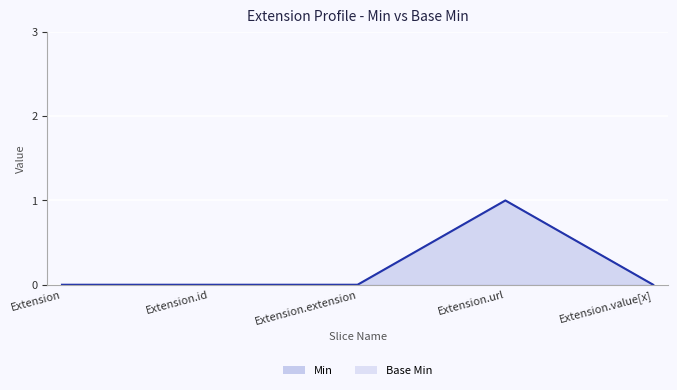

At which category does Base Min reach its first local peak?

Extension.url